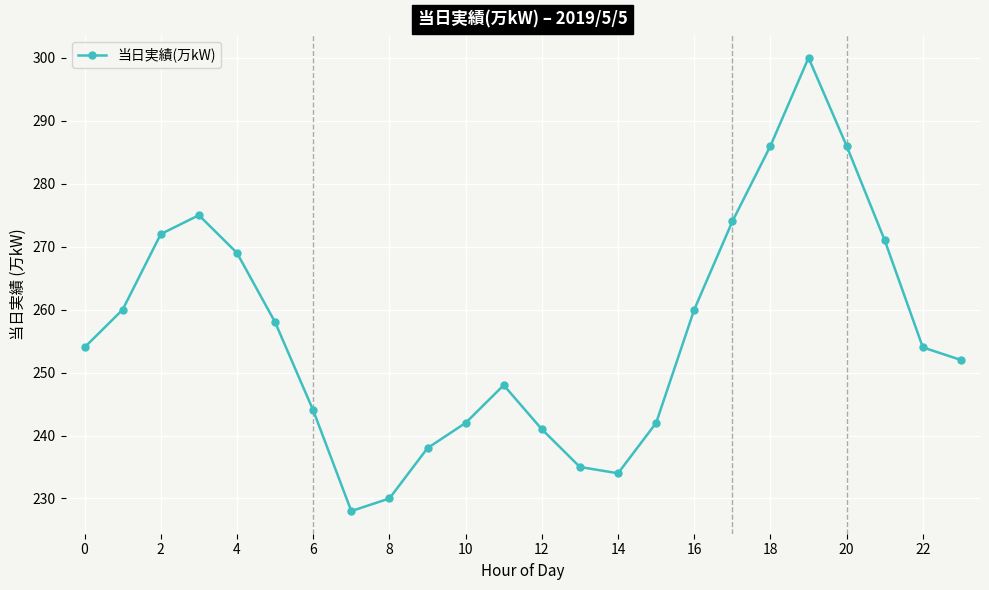

What is the value of the 2nd point from the left?

260